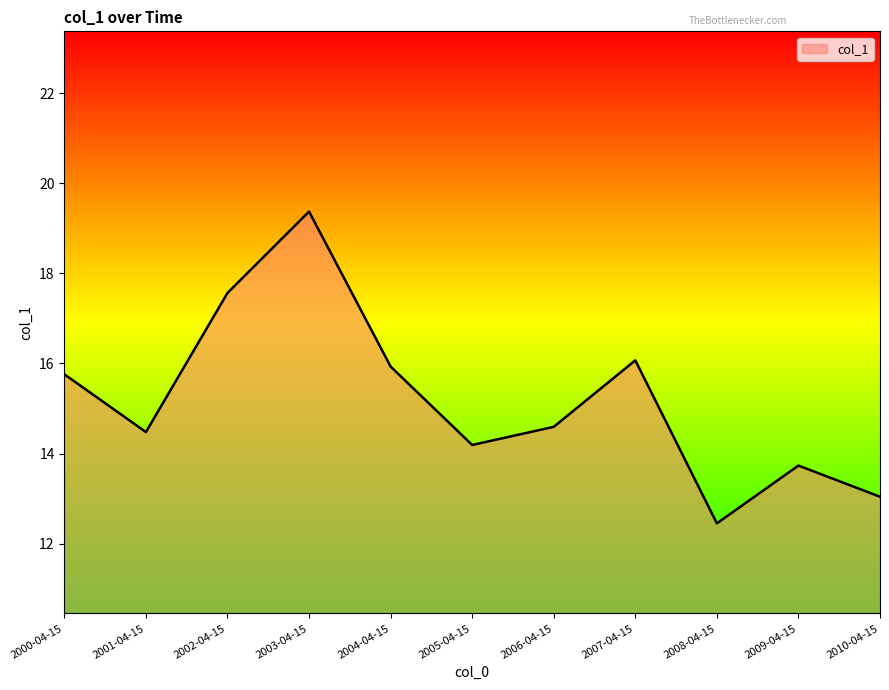

At which label is the value closest to 15?

2006-04-15